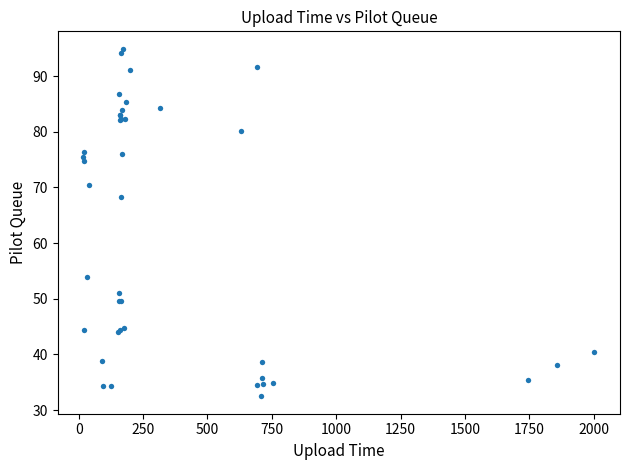

What Y value in the scatter plot is closest to 63?

68.4